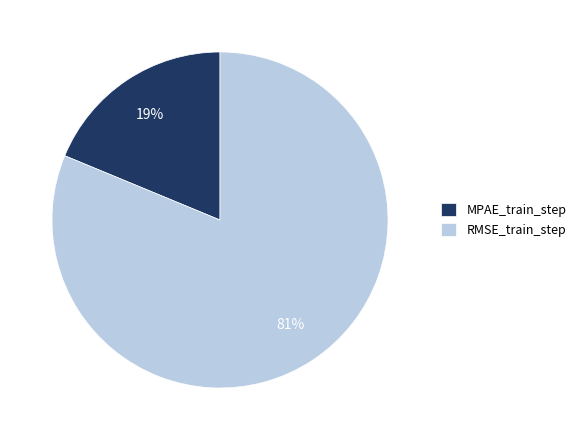

Between MPAE_train_step and RMSE_train_step, which is larger?

RMSE_train_step